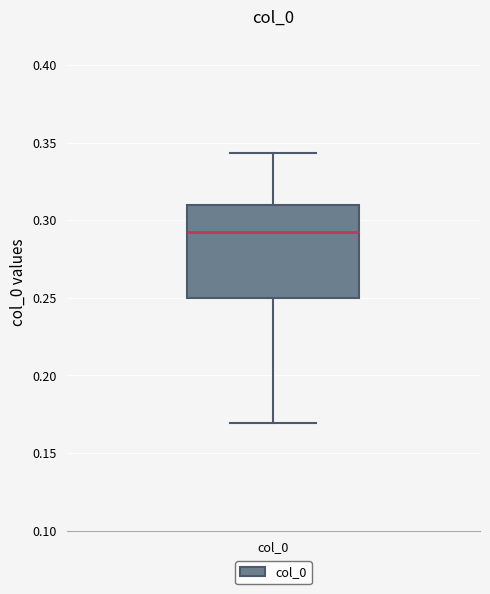

Where is the lower edge of the box for col_0 on the y-axis? The values are not printed on the chart, so give them approximately, as read against the axis.

0.250